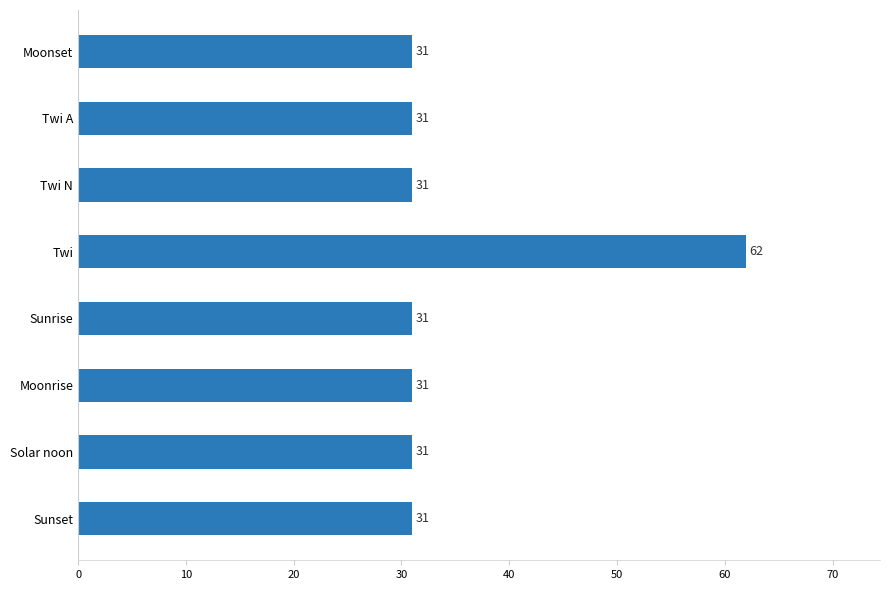

What value does the data have at Sunrise?

31